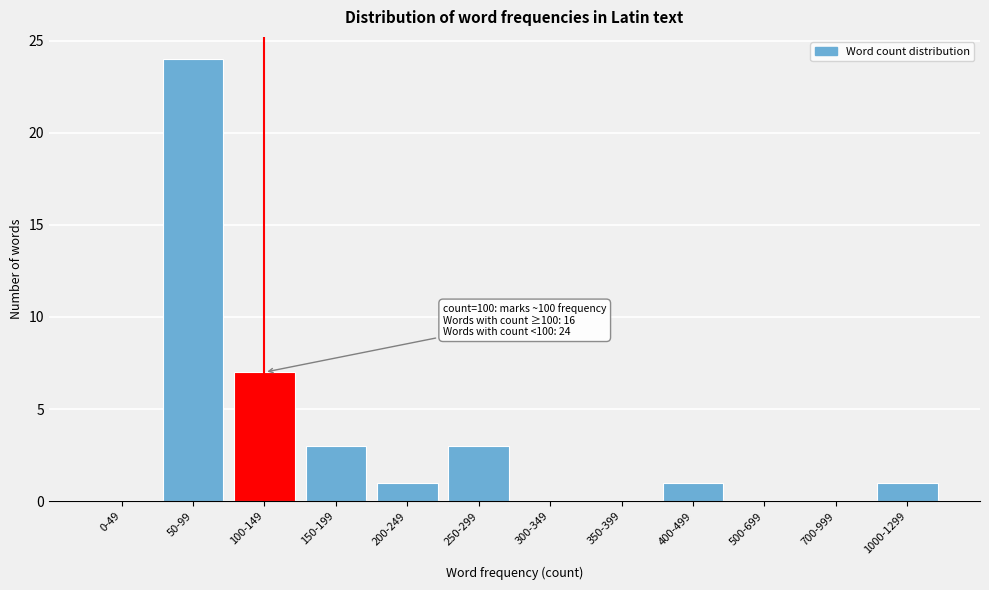

Reading left to right, what are all the values shown in this chart?

0-49=0	50-99=24	100-149=7	150-199=3	200-249=1	250-299=3	300-349=0	350-399=0	400-499=1	500-699=0	700-999=0	1000-1299=1